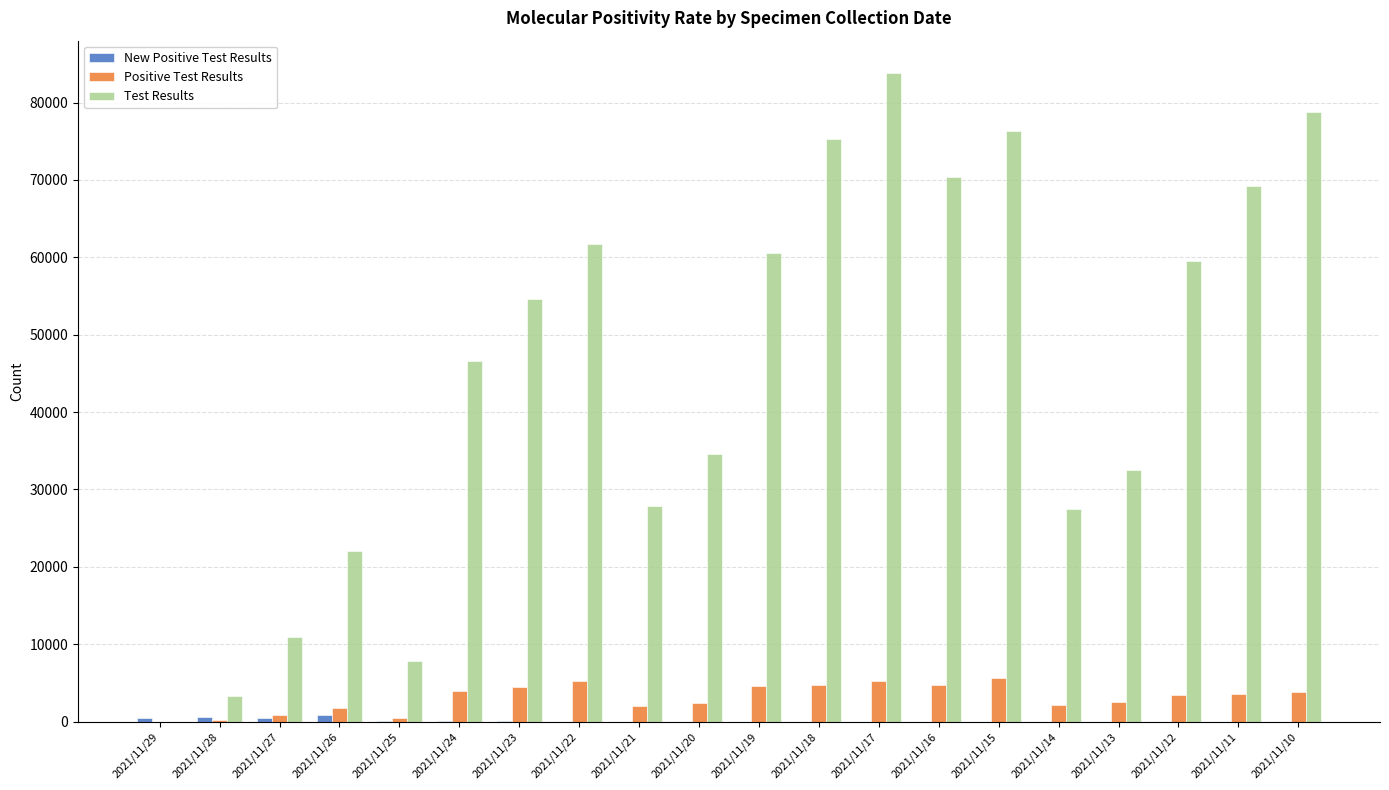

What value does the Test Results series have at 2021/11/11?

69188